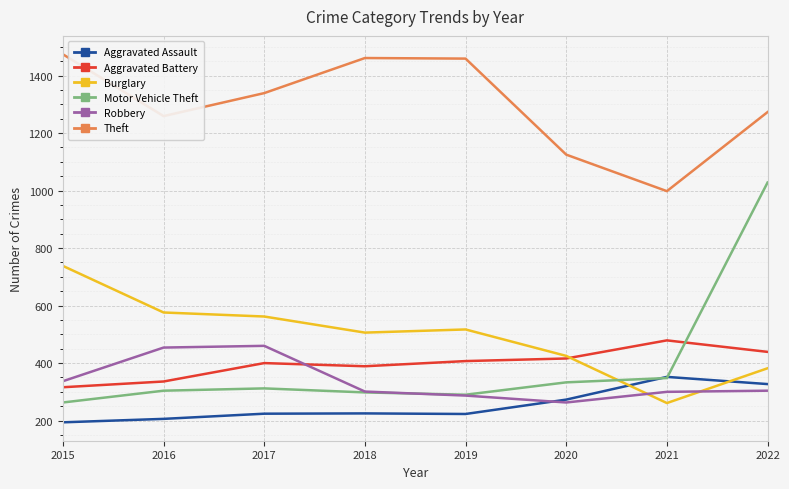

True or false: Motor Vehicle Theft has a value of 312 at 2017.

True